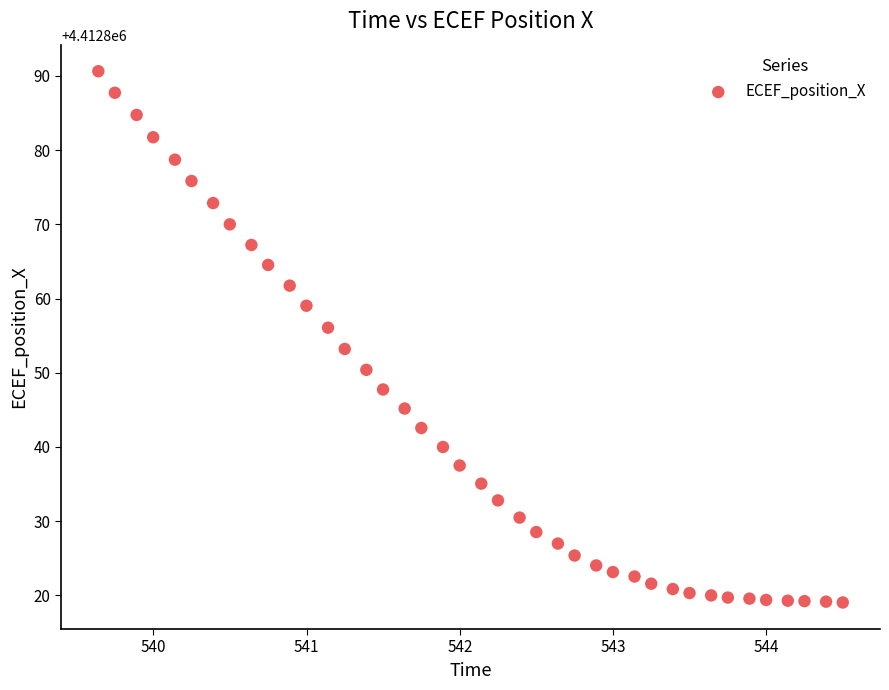

What Y value in the scatter plot is closest to 4412854?

4412853.2